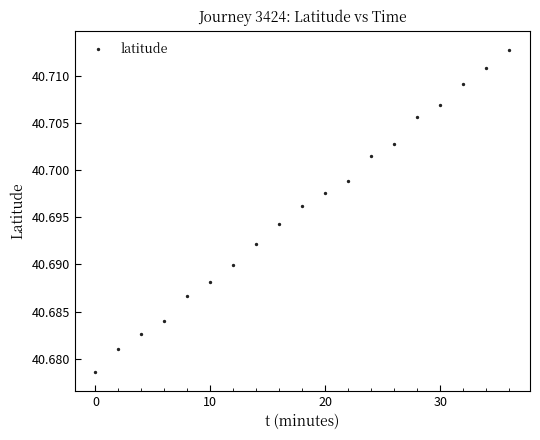

What is the range of X values (max minus min)?

36.0